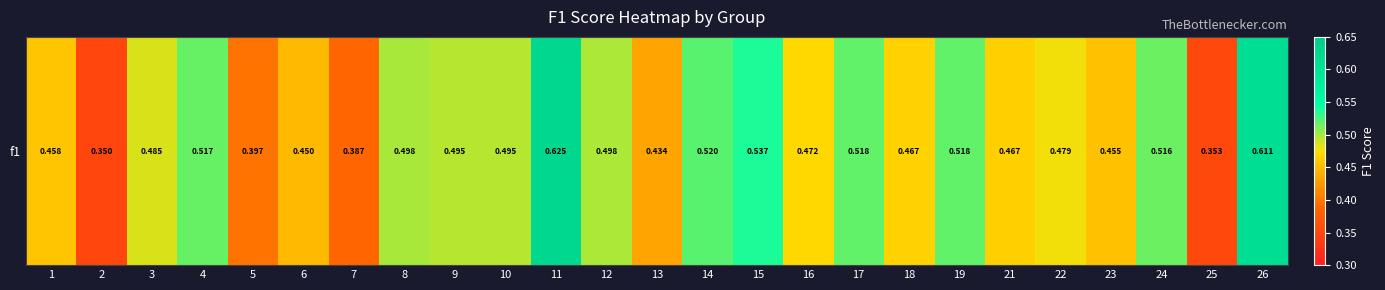

Which label corresponds to the smallest value in the chart?

2